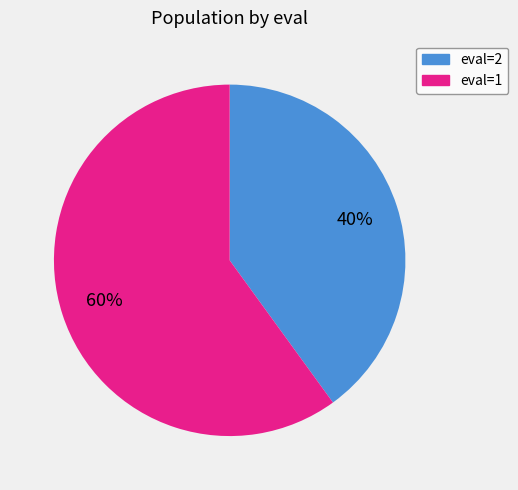

To the nearest percent, what is the average slice percentage?

50%